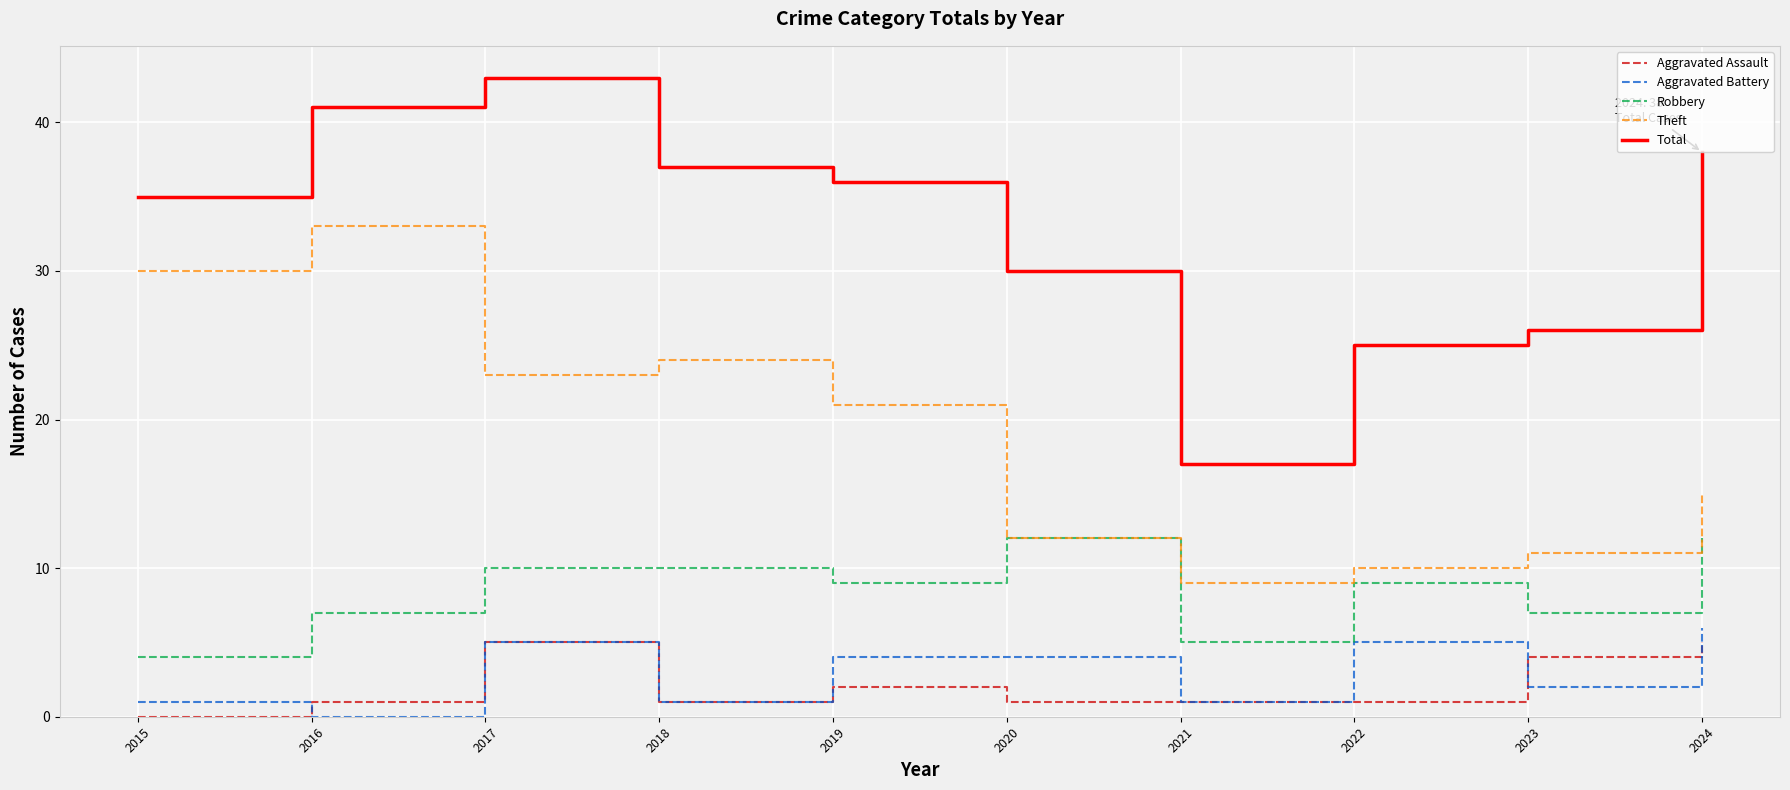

Reading right to left, transcribe all the data shown in this chart.

Aggravated Assault: 2024=5	2023=4	2022=1	2021=1	2020=1	2019=2	2018=1	2017=5	2016=1	2015=0
Aggravated Battery: 2024=6	2023=2	2022=5	2021=1	2020=4	2019=4	2018=1	2017=5	2016=0	2015=1
Robbery: 2024=12	2023=7	2022=9	2021=5	2020=12	2019=9	2018=10	2017=10	2016=7	2015=4
Theft: 2024=15	2023=11	2022=10	2021=9	2020=12	2019=21	2018=24	2017=23	2016=33	2015=30
Total: 2024=38	2023=26	2022=25	2021=17	2020=30	2019=36	2018=37	2017=43	2016=41	2015=35